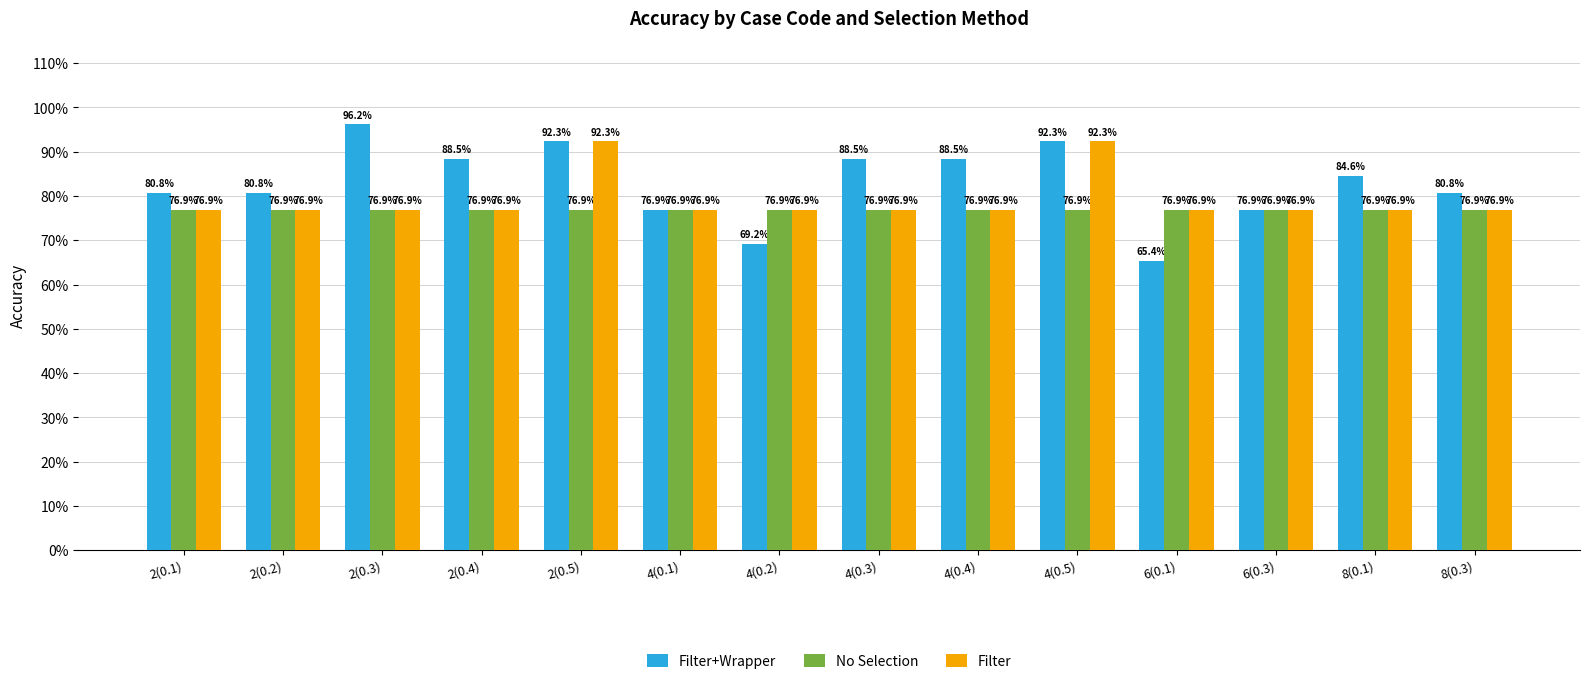

Rank the series at 4(0.1) from lowest to highest value.

Filter+Wrapper, No Selection, Filter